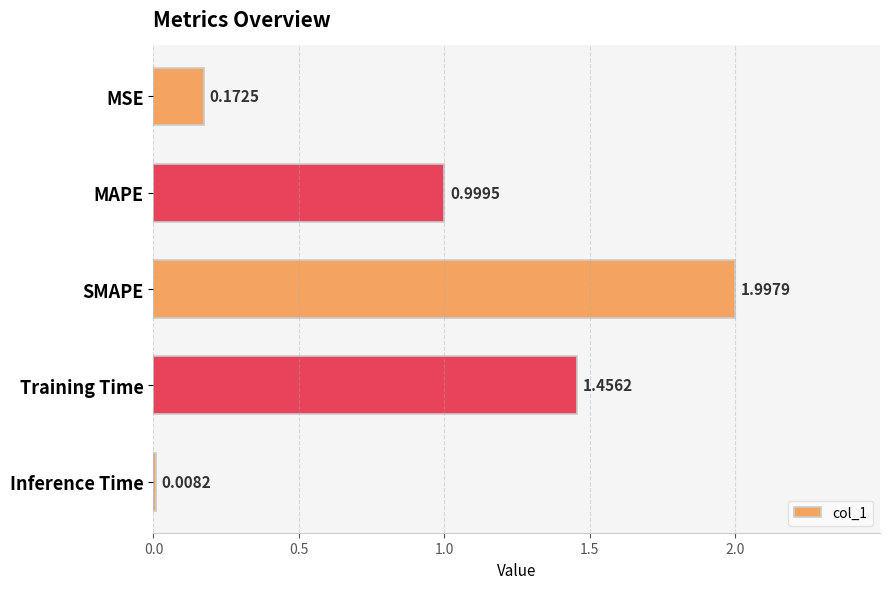

What is the label of the 5th bar from the top?

Inference Time